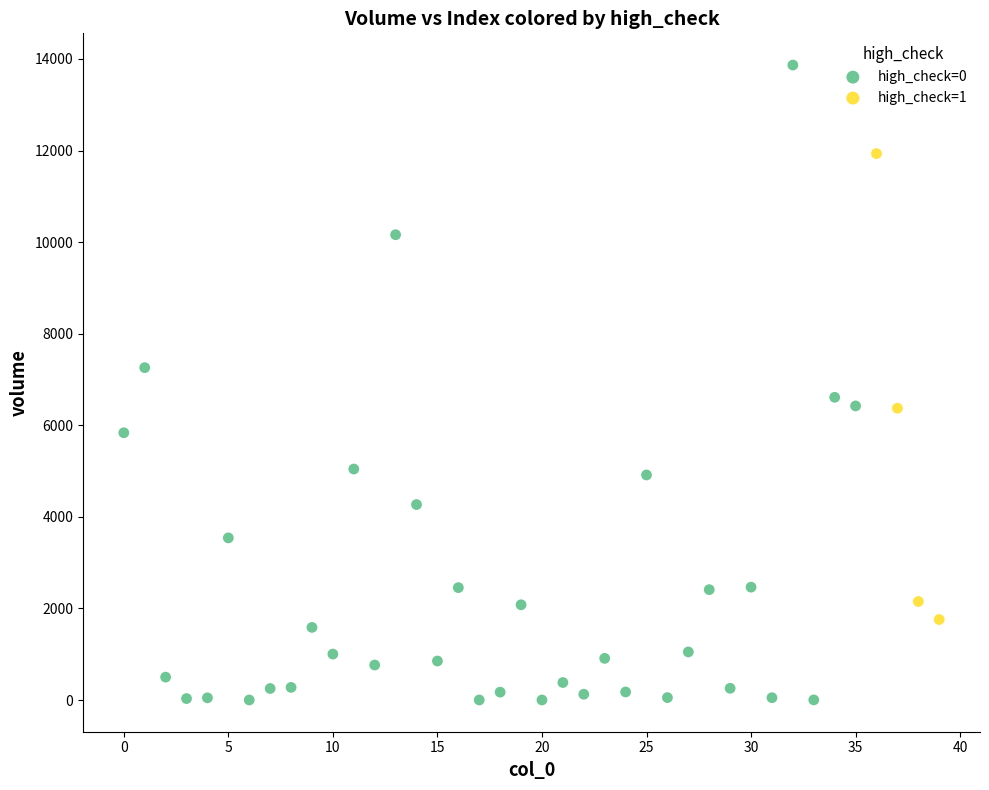

Which series contains the lowest Y value?

high_check=0